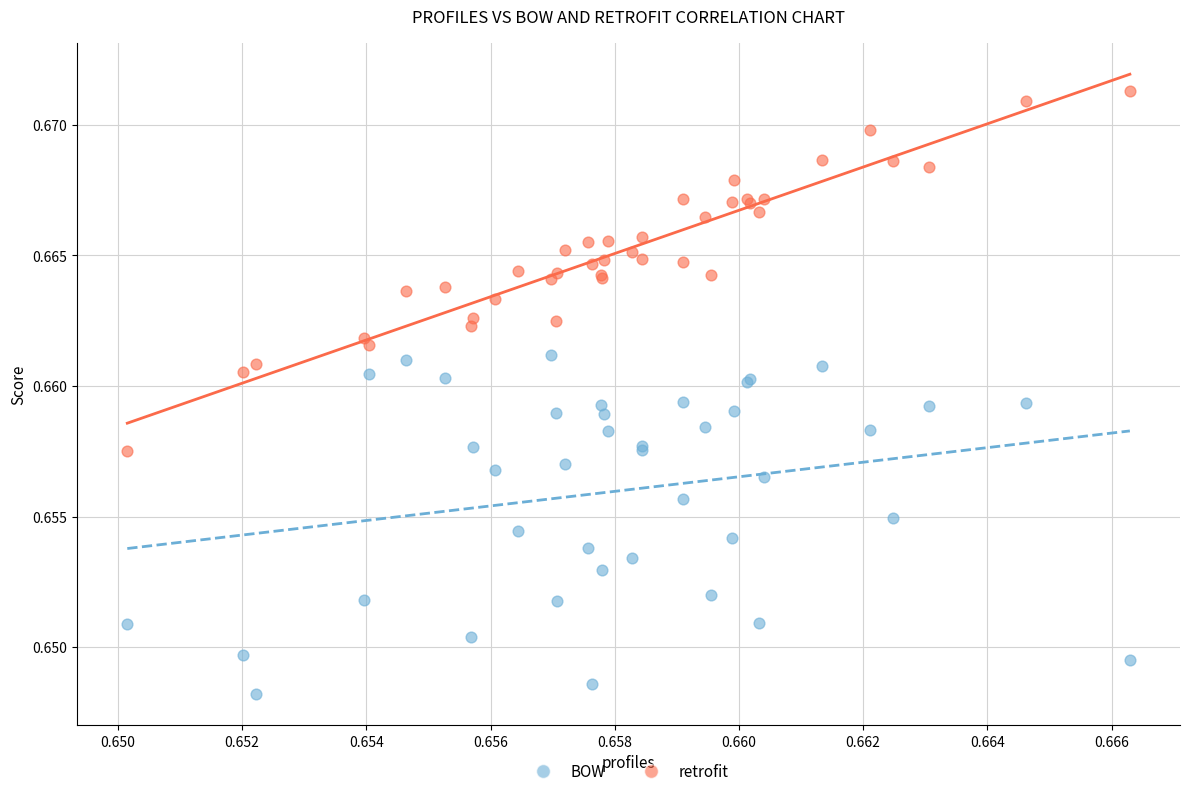

Which series contains the highest Y value?

retrofit